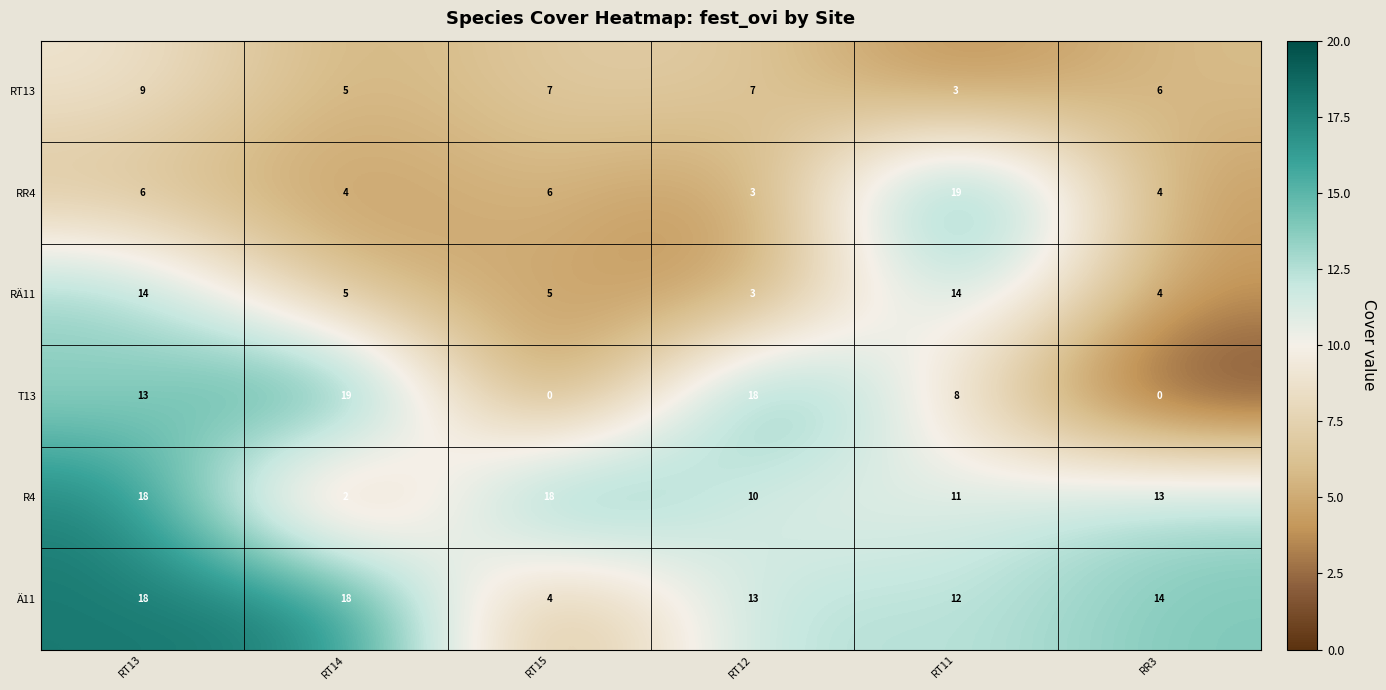

Count the number of data series in this chart.

6